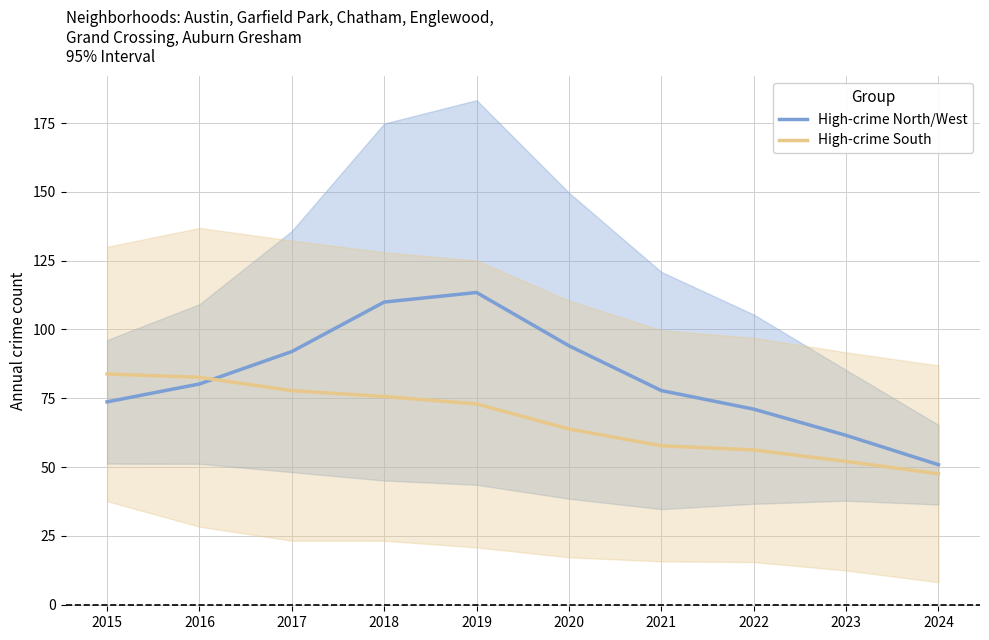

Does the chart display data point markers on the line(s)?

No